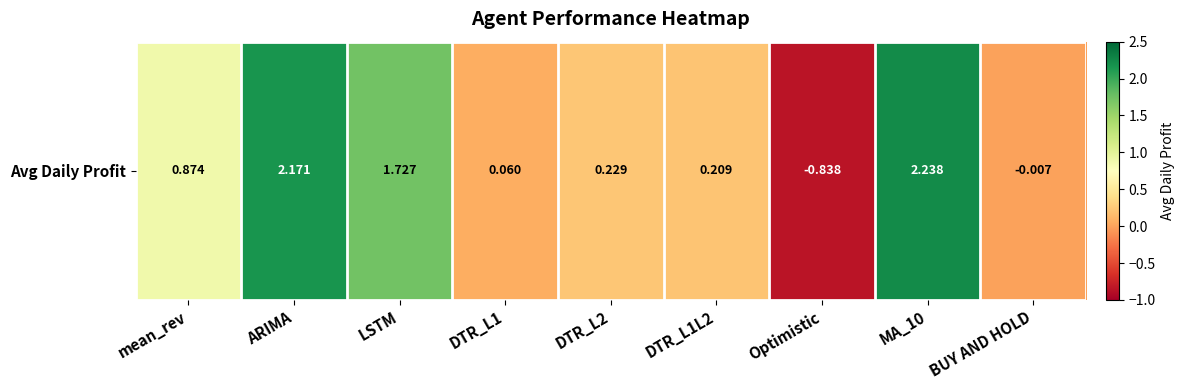

What is the average value?

0.7